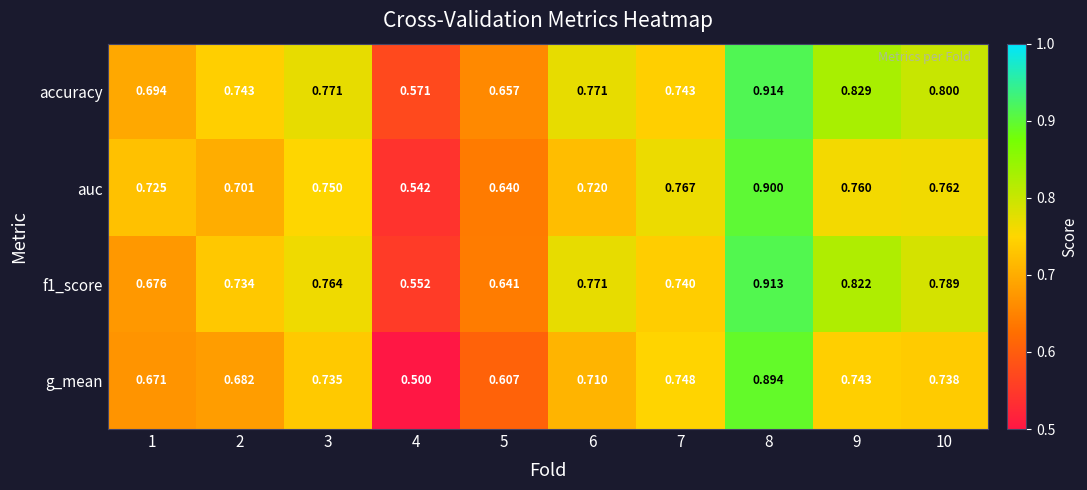

At 9, list the series in order from smallest to largest.

g_mean, auc, f1_score, accuracy